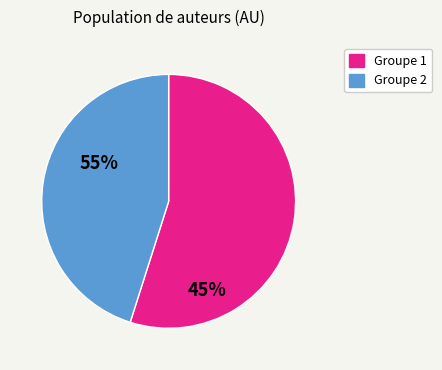

Is there any slice that represents more than half of the pie?

Yes